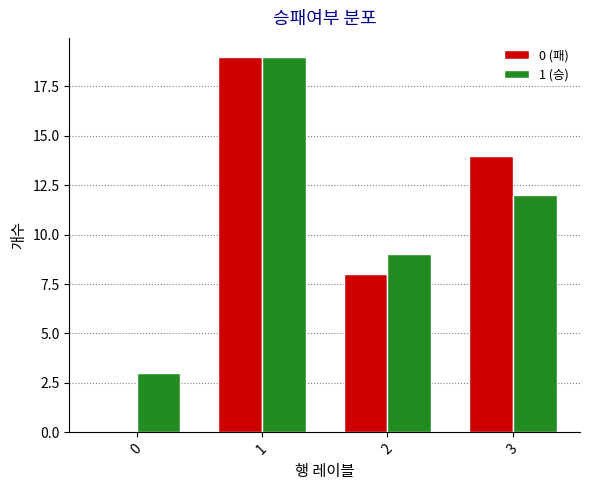

How many groups of bars are there?

4